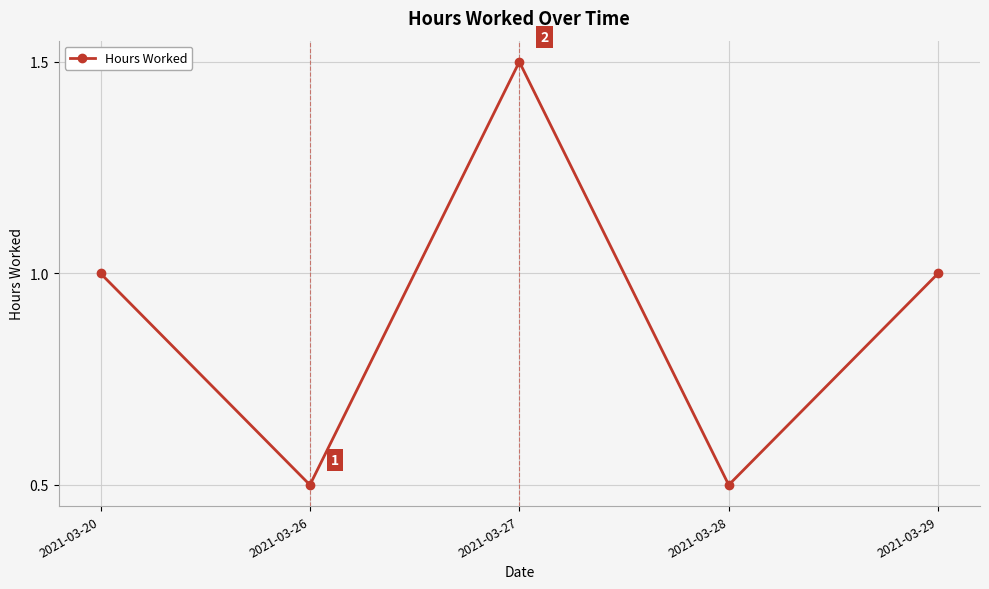

What is the change in value from 2021-03-26 to 2021-03-29?

+0.5